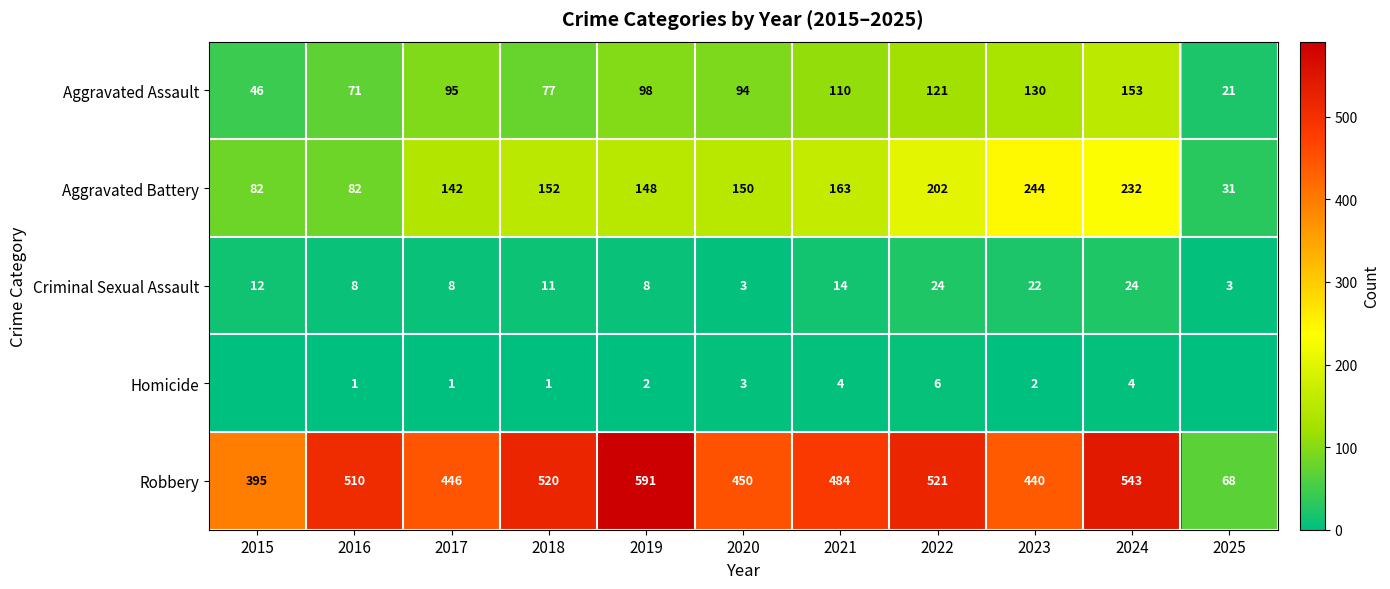

List the labels in order of Aggravated Assault value, smallest first.

2025, 2015, 2016, 2018, 2020, 2017, 2019, 2021, 2022, 2023, 2024